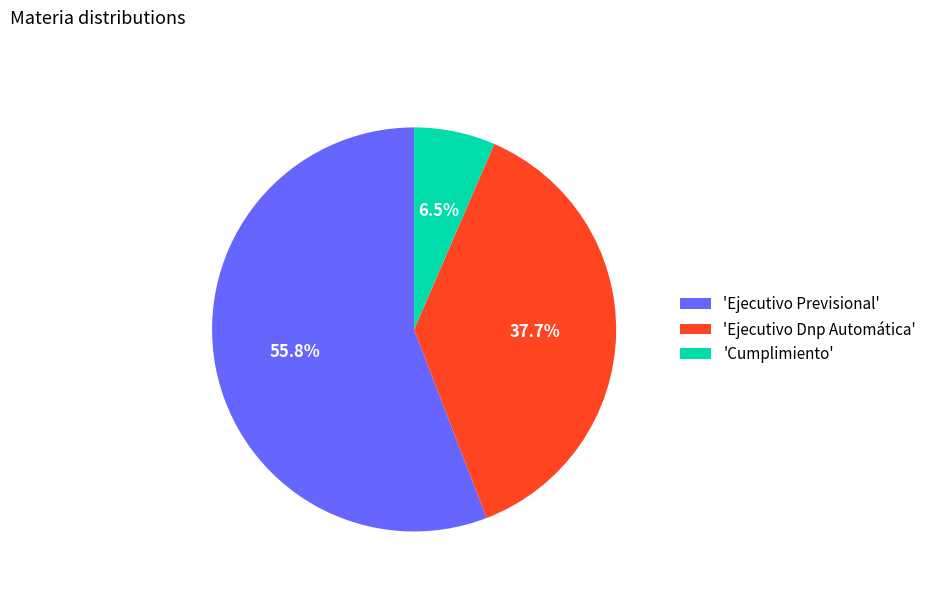

Which category has the smallest portion of the pie?

'Cumplimiento'